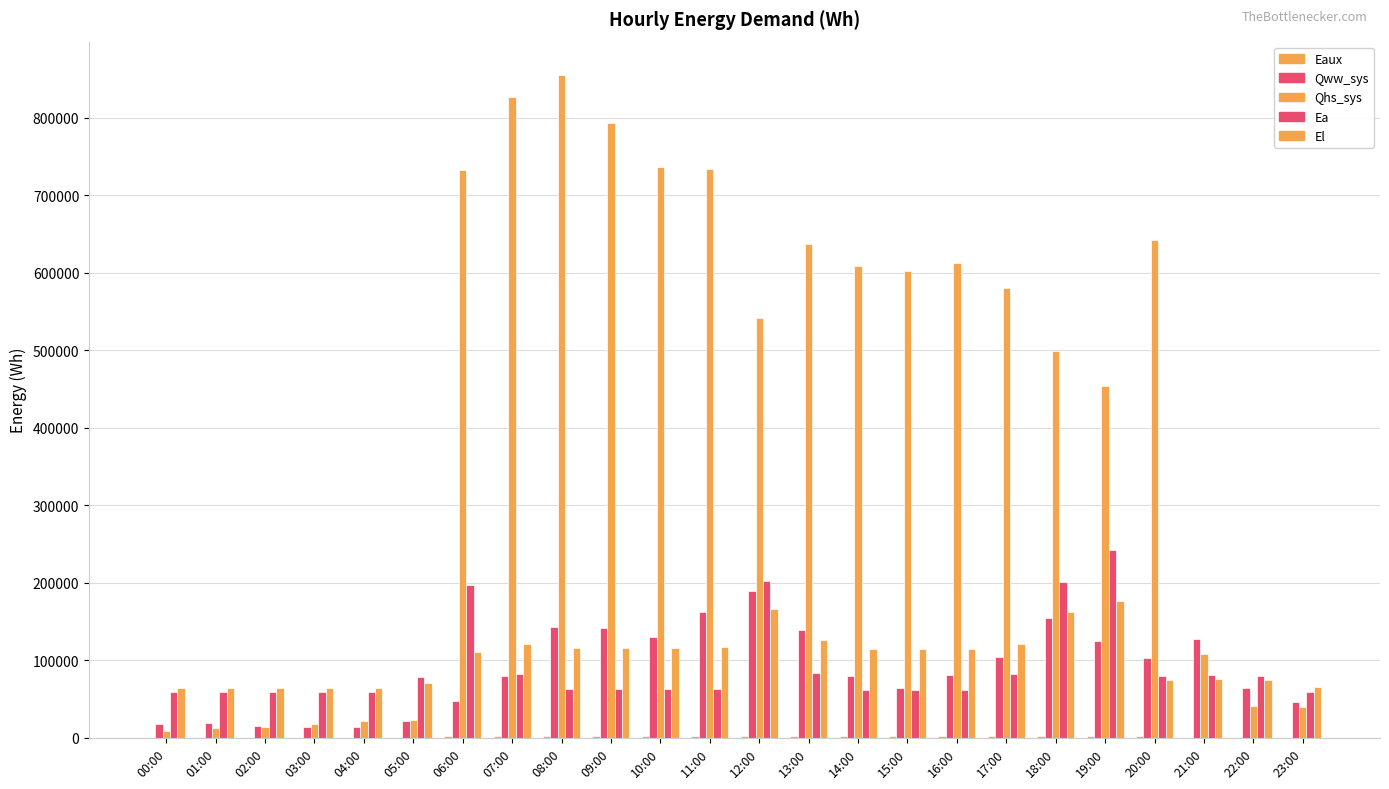

What is the smallest value displayed?

82.0